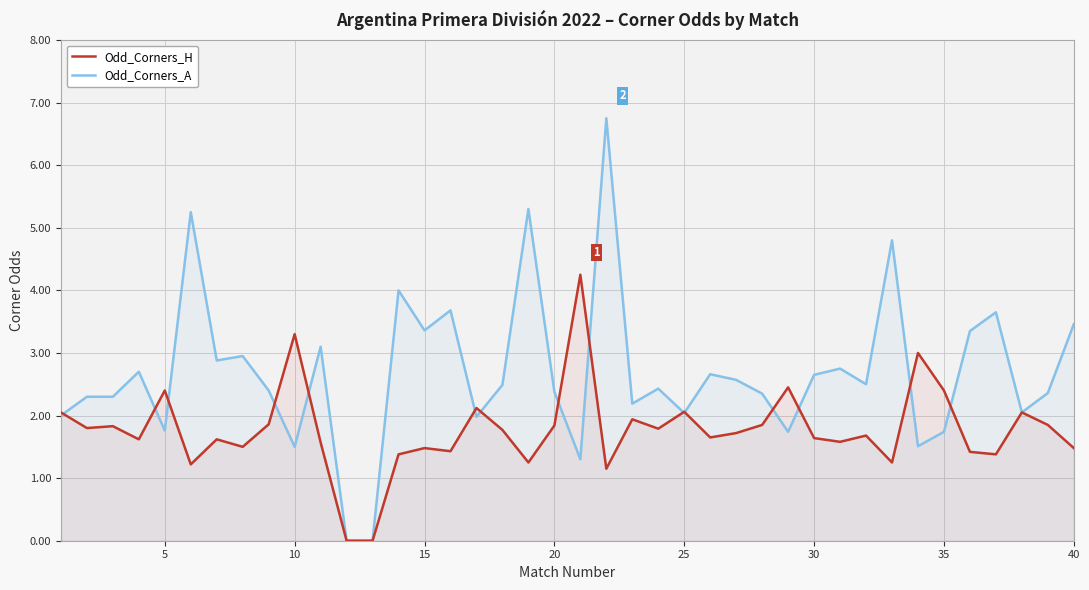

How many interior local peaks does the Odd_Corners_A series have?

13